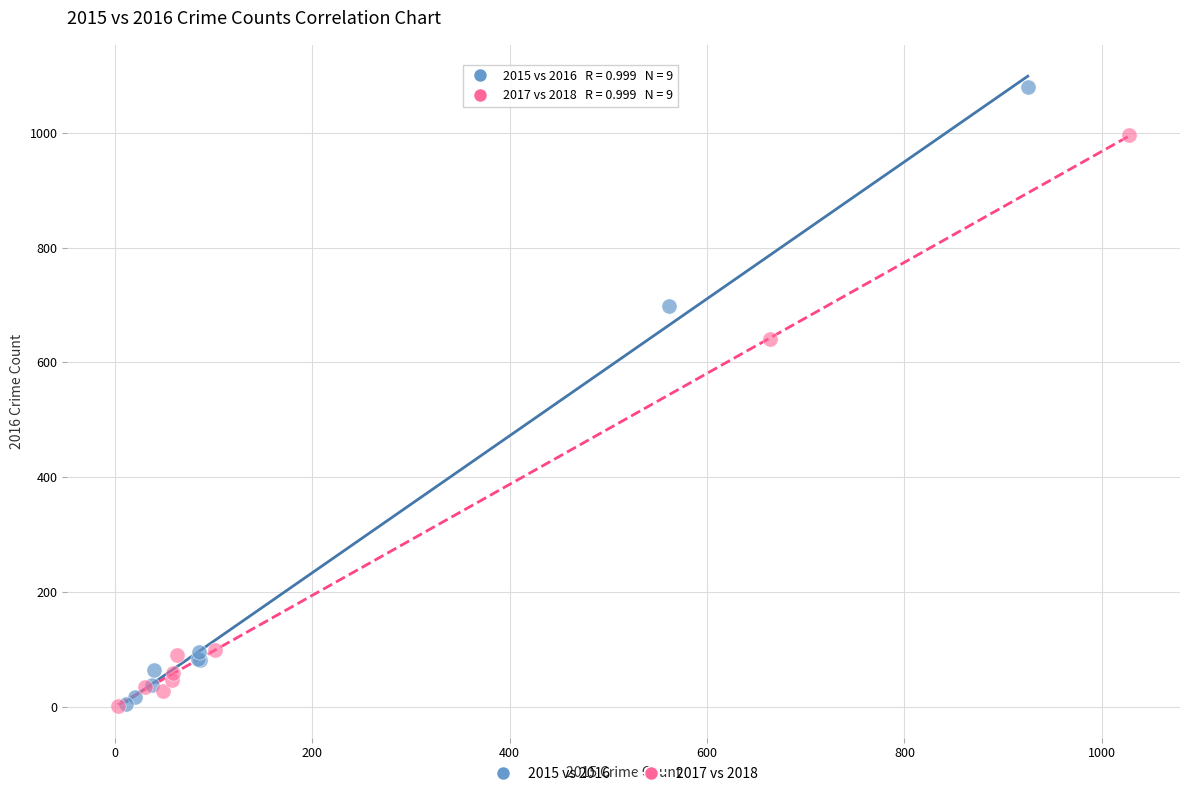

Which series contains the highest Y value?

2015 vs 2016